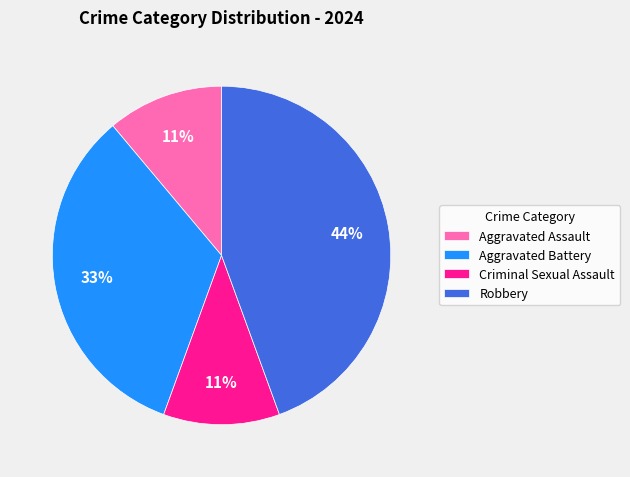

Is Aggravated Assault the majority of the pie?

No